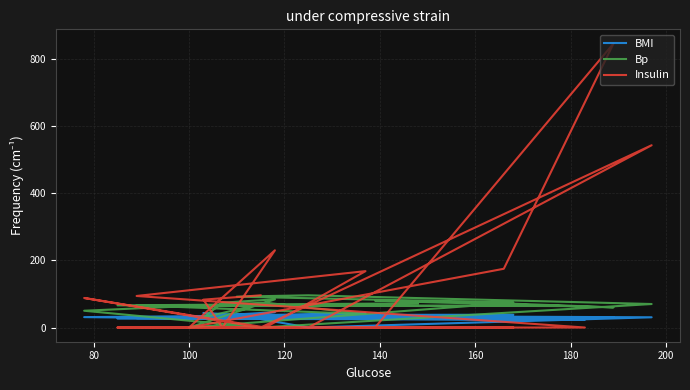

What position from the right is 180?

14